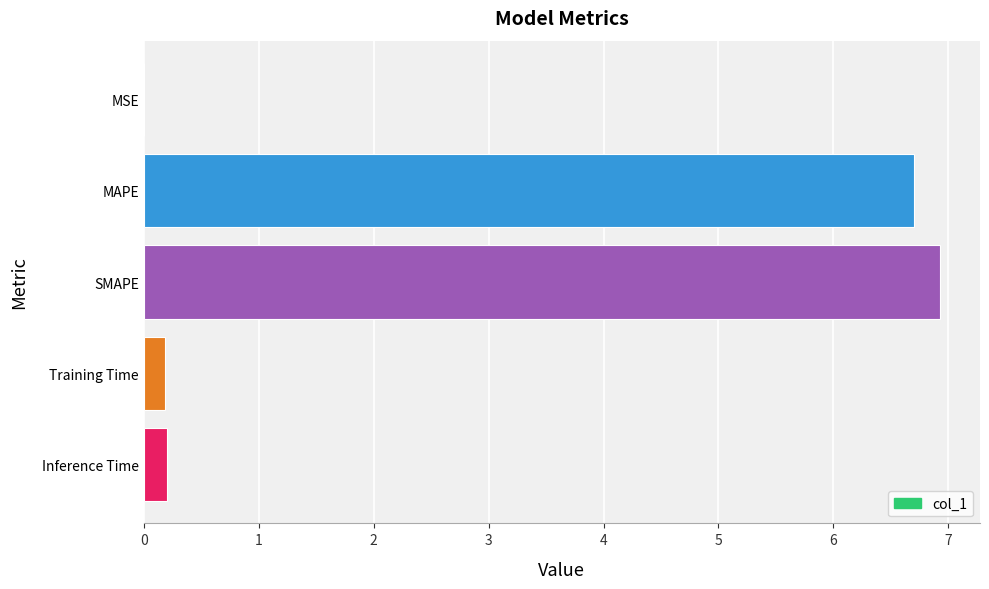

What is the maximum value shown in the chart?

6.9